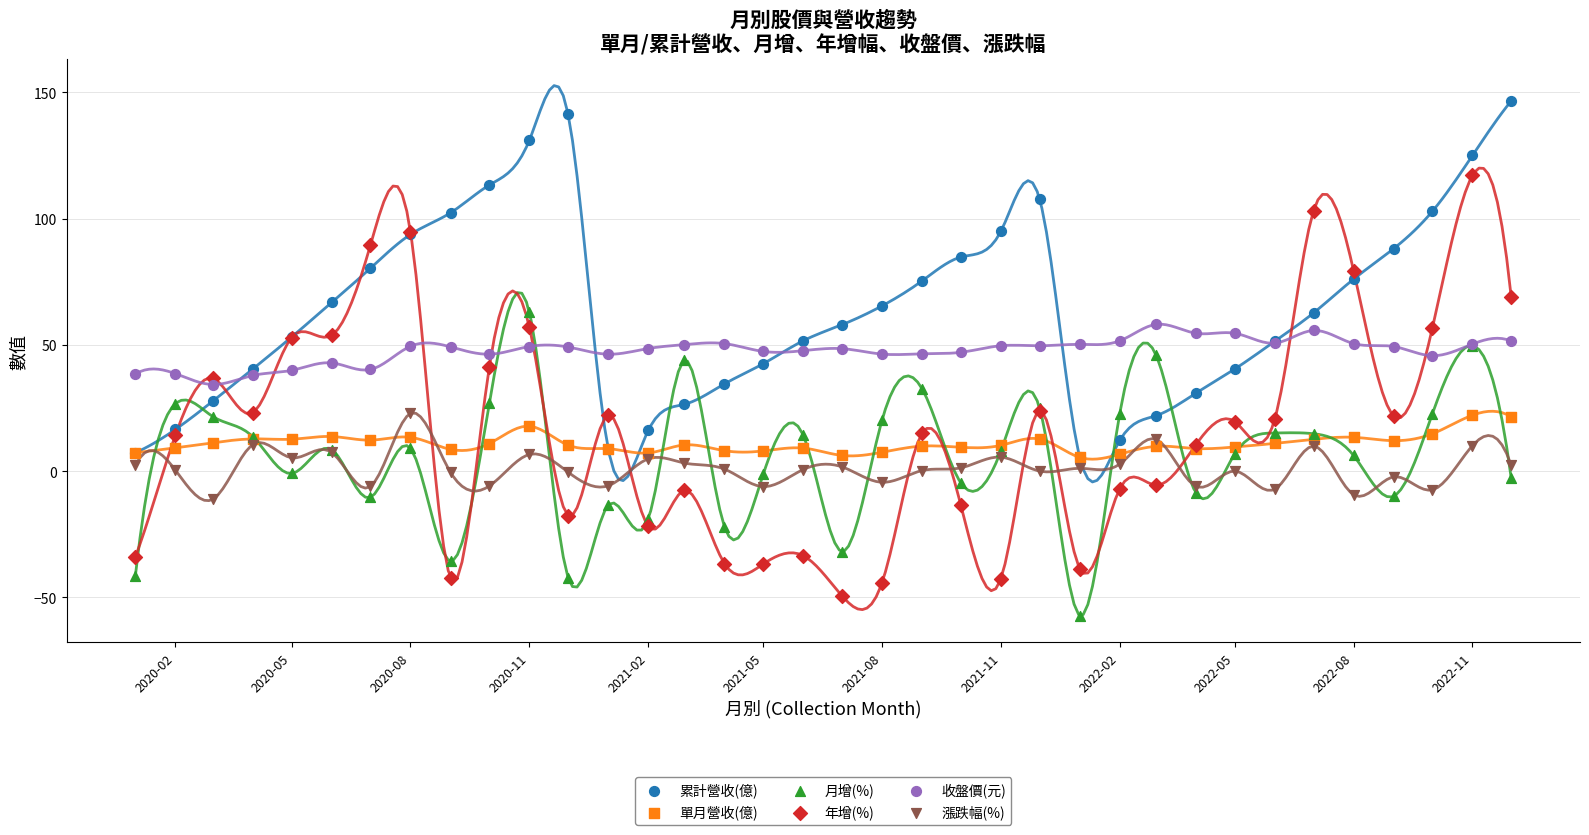

What are all the series names shown in the legend?

累計營收(億), 單月營收(億), 月增(%), 年增(%), 收盤價(元), 漲跌幅(%)